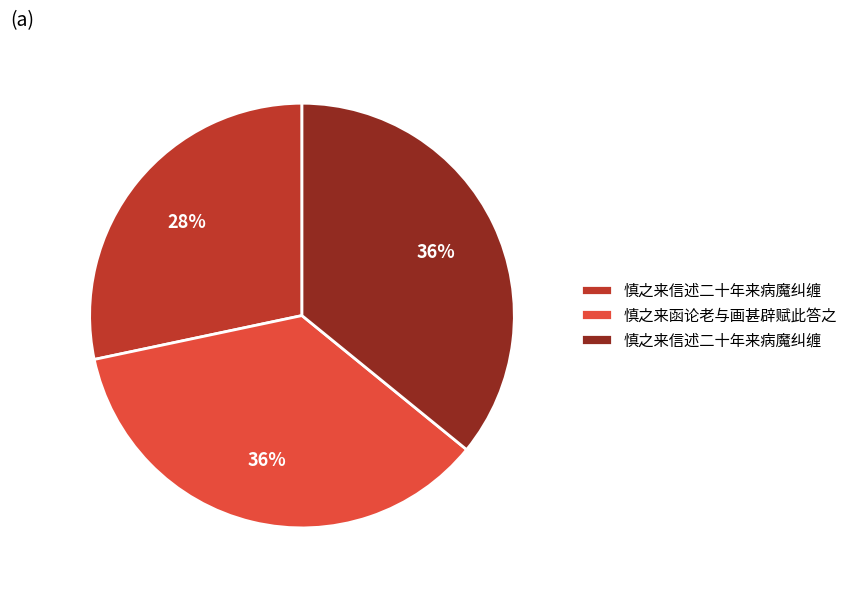

To the nearest percent, what is the difference between the largest and smallest slice percentages?

8%